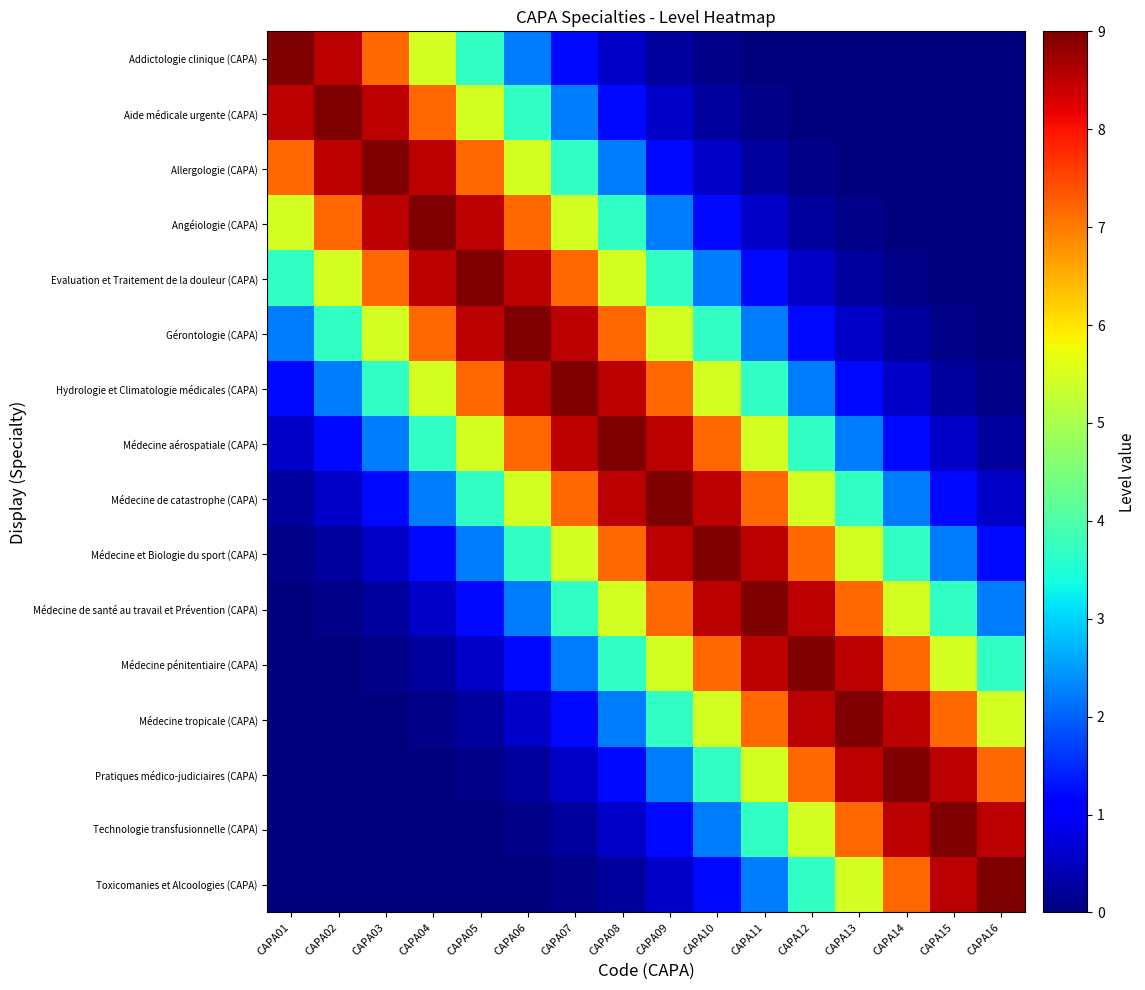

Reading left to right, what are all the values shown in this chart?

Addictologie clinique (CAPA): CAPA01=9.0	CAPA02=8.5	CAPA03=7.2	CAPA04=5.5	CAPA05=3.7	CAPA06=2.2	CAPA07=1.2	CAPA08=0.6	CAPA09=0.3	CAPA10=0.1	CAPA11=0.0	CAPA12=0.0	CAPA13=0.0	CAPA14=0.0	CAPA15=0.0	CAPA16=0.0
Aide médicale urgente (CAPA): CAPA01=8.5	CAPA02=9.0	CAPA03=8.5	CAPA04=7.2	CAPA05=5.5	CAPA06=3.7	CAPA07=2.2	CAPA08=1.2	CAPA09=0.6	CAPA10=0.3	CAPA11=0.1	CAPA12=0.0	CAPA13=0.0	CAPA14=0.0	CAPA15=0.0	CAPA16=0.0
Allergologie (CAPA): CAPA01=7.2	CAPA02=8.5	CAPA03=9.0	CAPA04=8.5	CAPA05=7.2	CAPA06=5.5	CAPA07=3.7	CAPA08=2.2	CAPA09=1.2	CAPA10=0.6	CAPA11=0.3	CAPA12=0.1	CAPA13=0.0	CAPA14=0.0	CAPA15=0.0	CAPA16=0.0
Angéiologie (CAPA): CAPA01=5.5	CAPA02=7.2	CAPA03=8.5	CAPA04=9.0	CAPA05=8.5	CAPA06=7.2	CAPA07=5.5	CAPA08=3.7	CAPA09=2.2	CAPA10=1.2	CAPA11=0.6	CAPA12=0.3	CAPA13=0.1	CAPA14=0.0	CAPA15=0.0	CAPA16=0.0
Evaluation et Traitement de la douleur (CAPA): CAPA01=3.7	CAPA02=5.5	CAPA03=7.2	CAPA04=8.5	CAPA05=9.0	CAPA06=8.5	CAPA07=7.2	CAPA08=5.5	CAPA09=3.7	CAPA10=2.2	CAPA11=1.2	CAPA12=0.6	CAPA13=0.3	CAPA14=0.1	CAPA15=0.0	CAPA16=0.0
Gérontologie (CAPA): CAPA01=2.2	CAPA02=3.7	CAPA03=5.5	CAPA04=7.2	CAPA05=8.5	CAPA06=9.0	CAPA07=8.5	CAPA08=7.2	CAPA09=5.5	CAPA10=3.7	CAPA11=2.2	CAPA12=1.2	CAPA13=0.6	CAPA14=0.3	CAPA15=0.1	CAPA16=0.0
Hydrologie et Climatologie médicales (CAPA): CAPA01=1.2	CAPA02=2.2	CAPA03=3.7	CAPA04=5.5	CAPA05=7.2	CAPA06=8.5	CAPA07=9.0	CAPA08=8.5	CAPA09=7.2	CAPA10=5.5	CAPA11=3.7	CAPA12=2.2	CAPA13=1.2	CAPA14=0.6	CAPA15=0.3	CAPA16=0.1
Médecine aérospatiale (CAPA): CAPA01=0.6	CAPA02=1.2	CAPA03=2.2	CAPA04=3.7	CAPA05=5.5	CAPA06=7.2	CAPA07=8.5	CAPA08=9.0	CAPA09=8.5	CAPA10=7.2	CAPA11=5.5	CAPA12=3.7	CAPA13=2.2	CAPA14=1.2	CAPA15=0.6	CAPA16=0.3
Médecine de catastrophe (CAPA): CAPA01=0.3	CAPA02=0.6	CAPA03=1.2	CAPA04=2.2	CAPA05=3.7	CAPA06=5.5	CAPA07=7.2	CAPA08=8.5	CAPA09=9.0	CAPA10=8.5	CAPA11=7.2	CAPA12=5.5	CAPA13=3.7	CAPA14=2.2	CAPA15=1.2	CAPA16=0.6
Médecine et Biologie du sport (CAPA): CAPA01=0.1	CAPA02=0.3	CAPA03=0.6	CAPA04=1.2	CAPA05=2.2	CAPA06=3.7	CAPA07=5.5	CAPA08=7.2	CAPA09=8.5	CAPA10=9.0	CAPA11=8.5	CAPA12=7.2	CAPA13=5.5	CAPA14=3.7	CAPA15=2.2	CAPA16=1.2
Médecine de santé au travail et Prévention (CAPA): CAPA01=0.0	CAPA02=0.1	CAPA03=0.3	CAPA04=0.6	CAPA05=1.2	CAPA06=2.2	CAPA07=3.7	CAPA08=5.5	CAPA09=7.2	CAPA10=8.5	CAPA11=9.0	CAPA12=8.5	CAPA13=7.2	CAPA14=5.5	CAPA15=3.7	CAPA16=2.2
Médecine pénitentiaire (CAPA): CAPA01=0.0	CAPA02=0.0	CAPA03=0.1	CAPA04=0.3	CAPA05=0.6	CAPA06=1.2	CAPA07=2.2	CAPA08=3.7	CAPA09=5.5	CAPA10=7.2	CAPA11=8.5	CAPA12=9.0	CAPA13=8.5	CAPA14=7.2	CAPA15=5.5	CAPA16=3.7
Médecine tropicale (CAPA): CAPA01=0.0	CAPA02=0.0	CAPA03=0.0	CAPA04=0.1	CAPA05=0.3	CAPA06=0.6	CAPA07=1.2	CAPA08=2.2	CAPA09=3.7	CAPA10=5.5	CAPA11=7.2	CAPA12=8.5	CAPA13=9.0	CAPA14=8.5	CAPA15=7.2	CAPA16=5.5
Pratiques médico-judiciaires (CAPA): CAPA01=0.0	CAPA02=0.0	CAPA03=0.0	CAPA04=0.0	CAPA05=0.1	CAPA06=0.3	CAPA07=0.6	CAPA08=1.2	CAPA09=2.2	CAPA10=3.7	CAPA11=5.5	CAPA12=7.2	CAPA13=8.5	CAPA14=9.0	CAPA15=8.5	CAPA16=7.2
Technologie transfusionnelle (CAPA): CAPA01=0.0	CAPA02=0.0	CAPA03=0.0	CAPA04=0.0	CAPA05=0.0	CAPA06=0.1	CAPA07=0.3	CAPA08=0.6	CAPA09=1.2	CAPA10=2.2	CAPA11=3.7	CAPA12=5.5	CAPA13=7.2	CAPA14=8.5	CAPA15=9.0	CAPA16=8.5
Toxicomanies et Alcoologies (CAPA): CAPA01=0.0	CAPA02=0.0	CAPA03=0.0	CAPA04=0.0	CAPA05=0.0	CAPA06=0.0	CAPA07=0.1	CAPA08=0.3	CAPA09=0.6	CAPA10=1.2	CAPA11=2.2	CAPA12=3.7	CAPA13=5.5	CAPA14=7.2	CAPA15=8.5	CAPA16=9.0